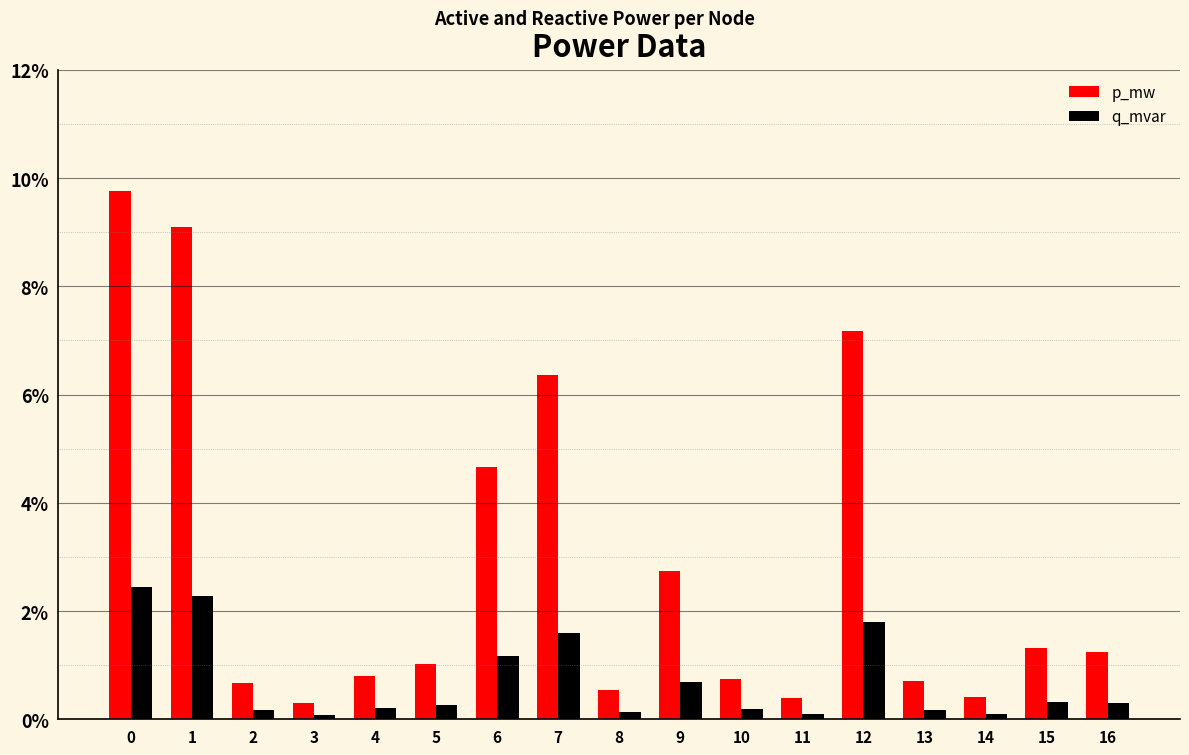

At how many categories does at least one series exceed 0?

17